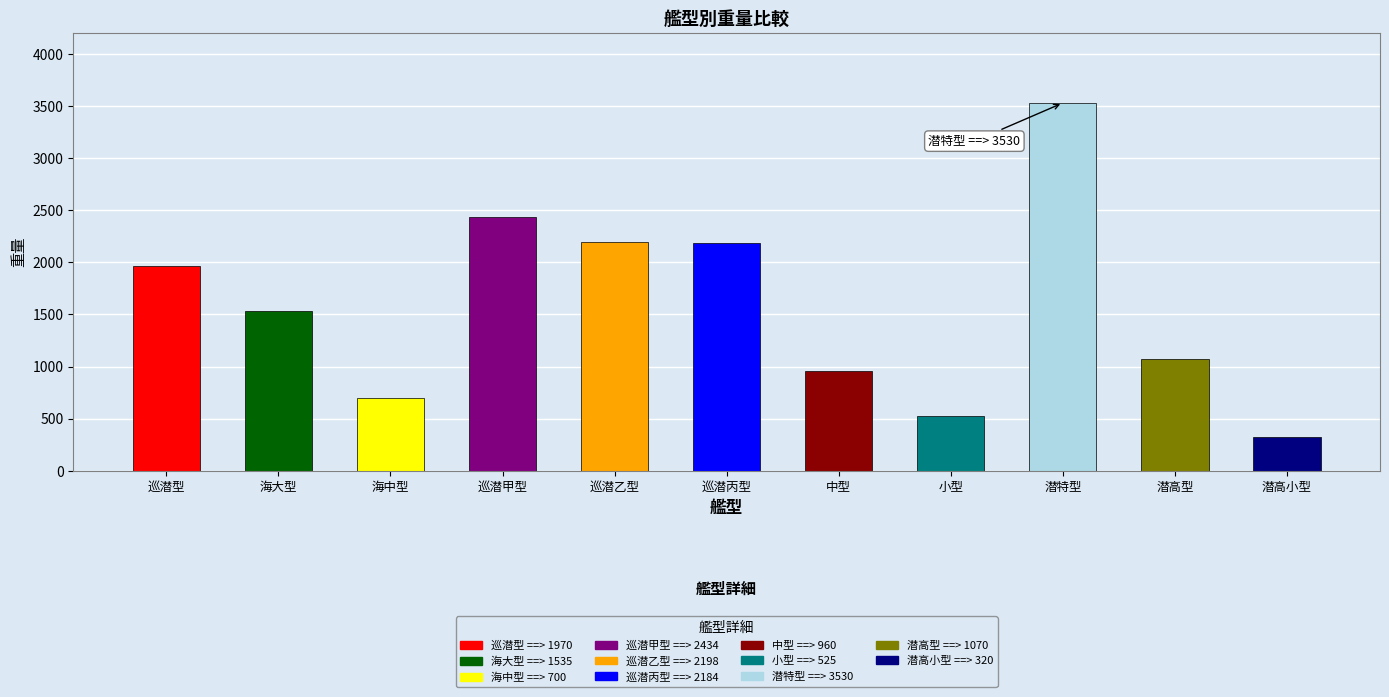

How many values are below 1535?

5